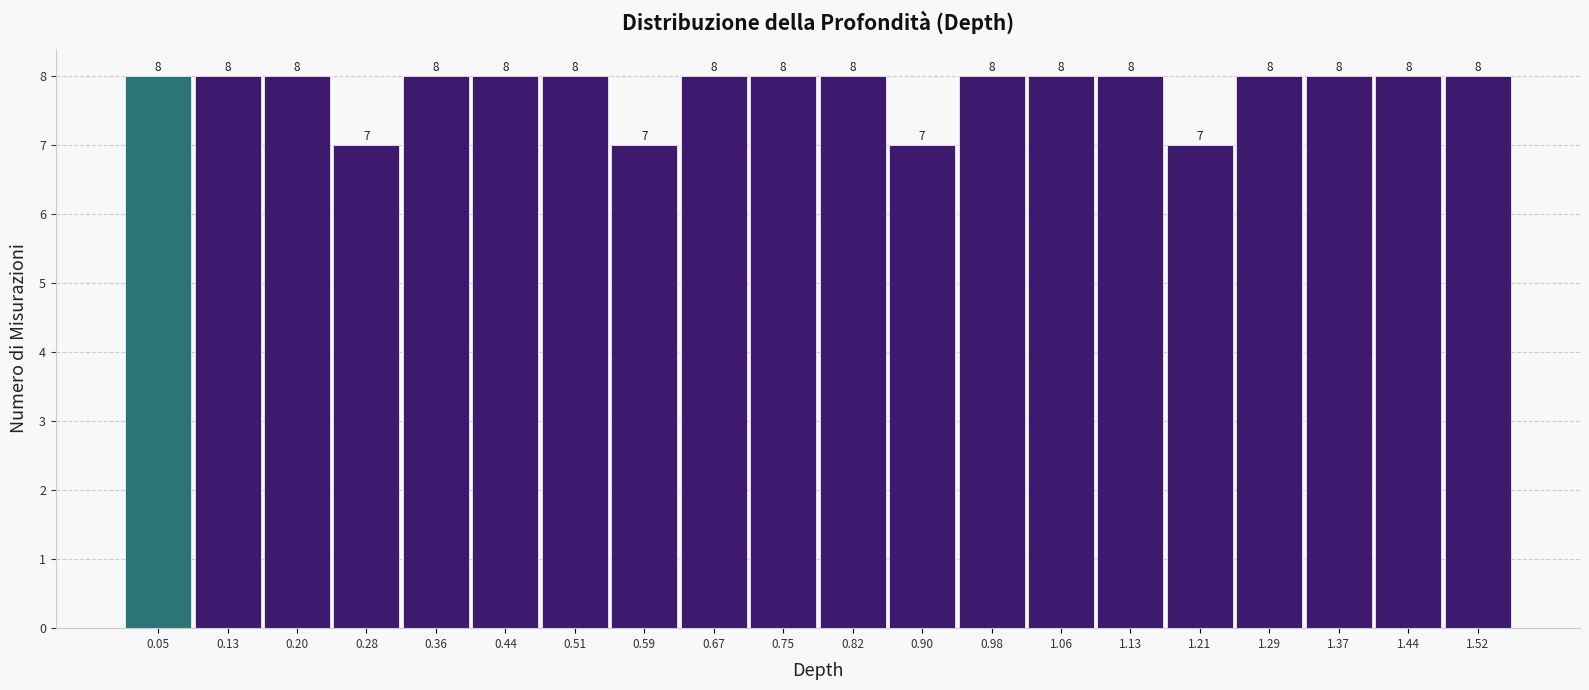

How tall is the bar that spans 0.79 to 0.86 on the x-axis? The bar edges are not printed on the chart, so give them approximately, as read against the axis.

8